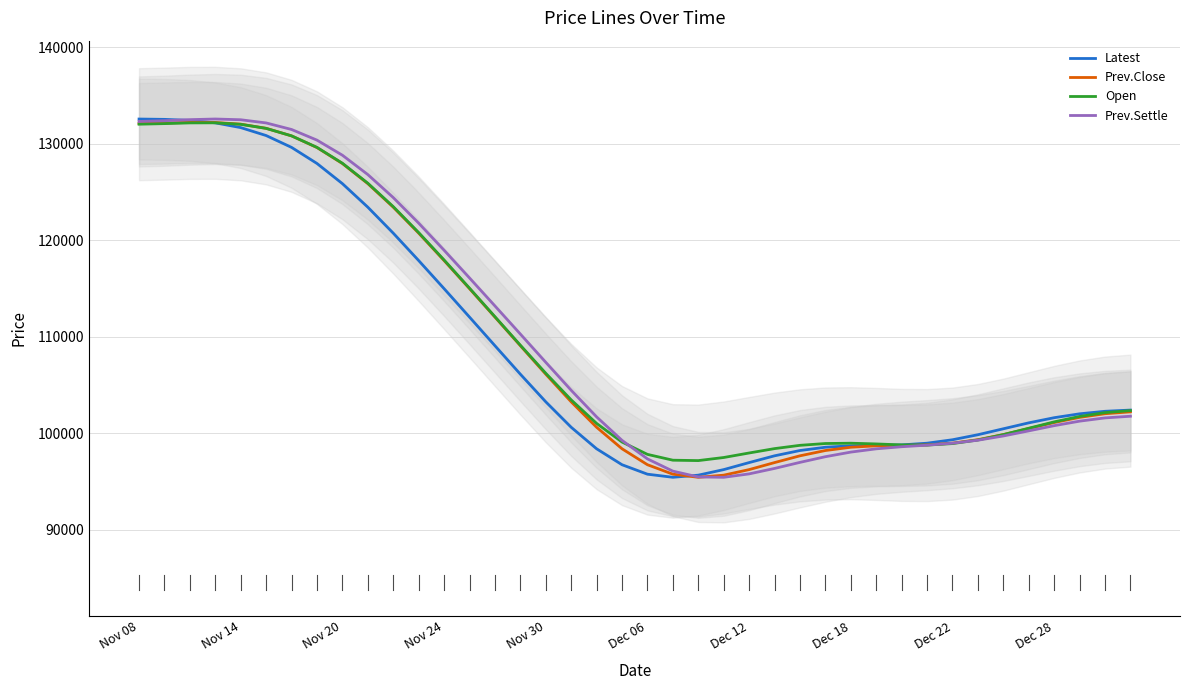

Reading left to right, list all the values displayed in this chart.

Latest: 132582.4	132548.2	132440.1	132185.9	131694.2	130871.7	129644.1	127976.4	125887.4	123447.1	120756.8	117918.0	115005.6	112058.8	109094.7	106142.5	103278.5	100641.4	98411.8	96758.8	95778.8	95458.0	95677.9	96253.2	96981.3	97683.3	98232.3	98571.0	98718.4	98759.6	98814.1	98990.9	99346.8	99868.4	100484.2	101099.3	101632.2	102035.8	102297.0	102423.2
Prev.Close: 132116.9	132168.6	132229.0	132222.2	132053.1	131621.7	130836.2	129628.4	127970.1	125885.2	123446.4	120756.6	117918.0	115005.6	112058.8	109094.7	106142.5	103278.5	100641.4	98411.8	96758.8	95778.8	95458.0	95677.9	96253.2	96981.3	97683.3	98232.3	98571.0	98718.5	98760.1	98815.6	98994.6	99354.9	99883.7	100509.1	101132.9	101665.3	102044.9	102240.2
Open: 132046.8	132107.4	132182.2	132190.5	132034.2	131613.1	130838.2	129643.8	128001.8	125932.7	123505.2	120818.9	117975.8	115055.0	112102.7	109147.7	106238.7	103480.1	101039.9	99110.1	97832.1	97228.8	97187.8	97507.8	97976.5	98429.6	98770.1	98956.3	98989.7	98914.1	98813.6	98794.9	98950.6	99321.6	99879.8	100541.2	101199.6	101761.2	102161.8	102368.1
Prev.Settle: 132331.5	132408.1	132518.6	132585.2	132507.7	132178.6	131499.3	130395.4	128832.3	126826.2	124445.6	121795.8	118989.6	116115.0	113216.7	110302.2	107374.2	104475.0	101718.3	99283.7	97365.0	96095.8	95493.6	95456.2	95810.4	96375.2	97003.4	97590.7	98068.5	98406.7	98624.1	98787.7	98988.6	99299.3	99739.5	100268.2	100807.0	101274.6	101611.2	101785.2